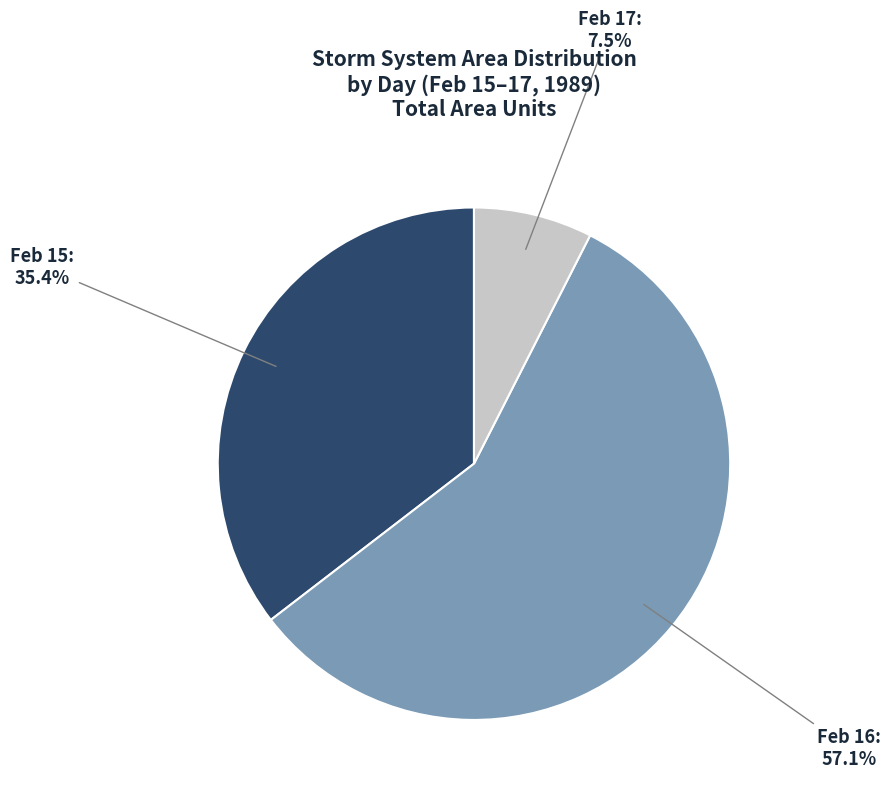

What is the smallest slice in the pie chart?

Feb 17